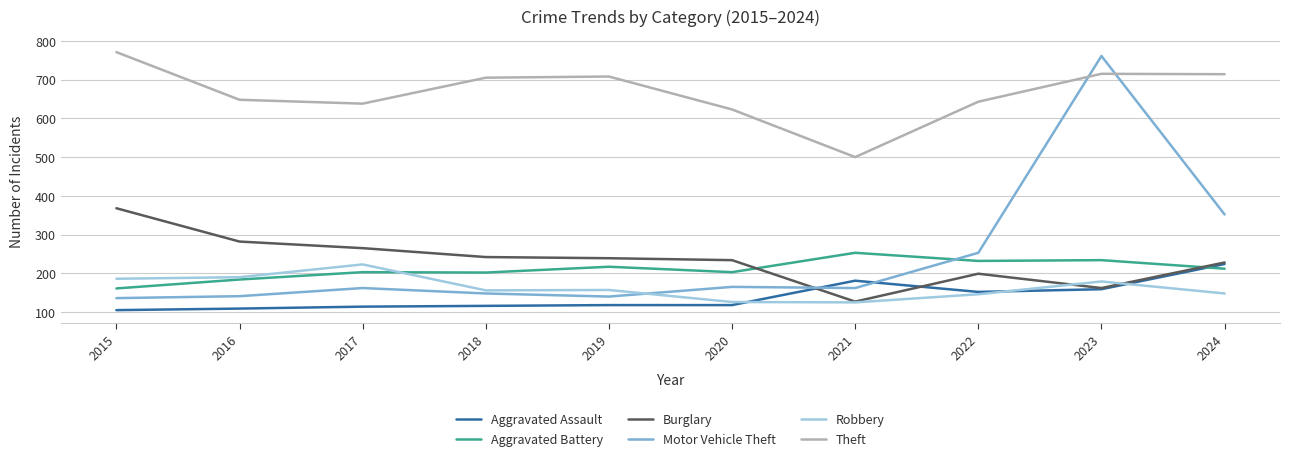

What is the difference between the highest and lowest values at 2019?

590